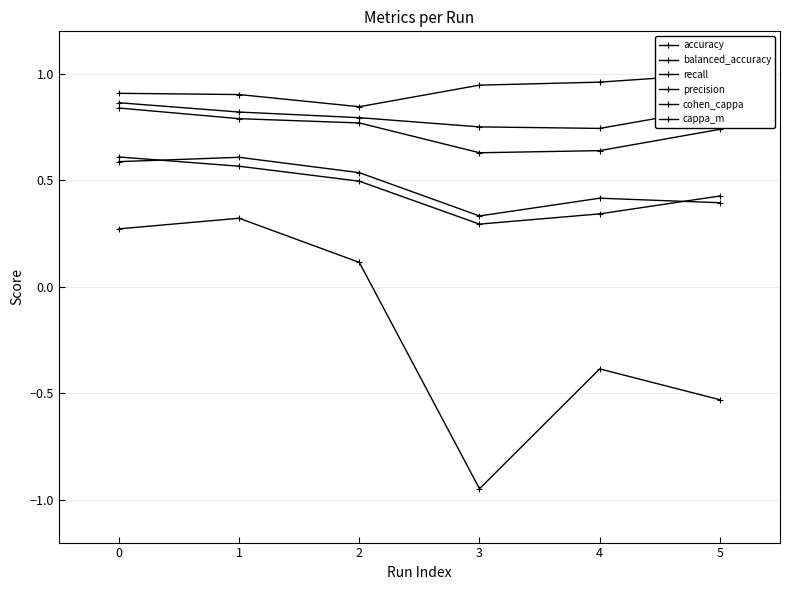

Read the precision value at 4.

0.4